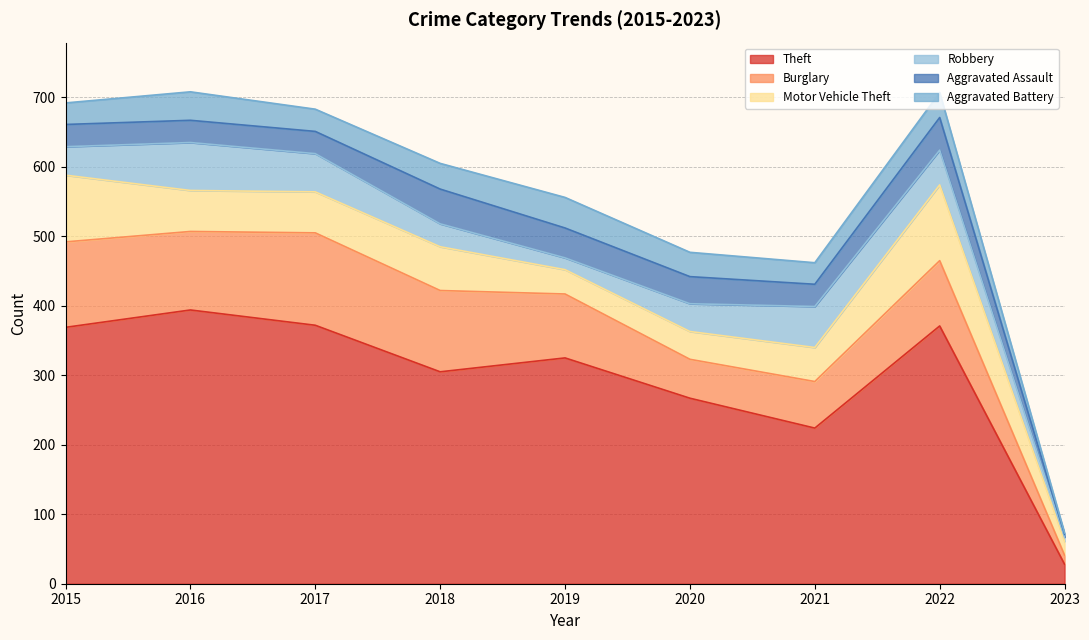

Reading left to right, transcribe all the data shown in this chart.

Theft: 369	394	372	305	325	267	224	371	28
Burglary: 123	113	133	117	92	56	67	94	13
Motor Vehicle Theft: 96	59	59	63	35	40	49	109	20
Robbery: 41	69	55	33	17	40	59	50	6
Aggravated Assault: 32	32	32	50	43	39	32	47	4
Aggravated Battery: 31	41	32	37	44	35	31	36	2